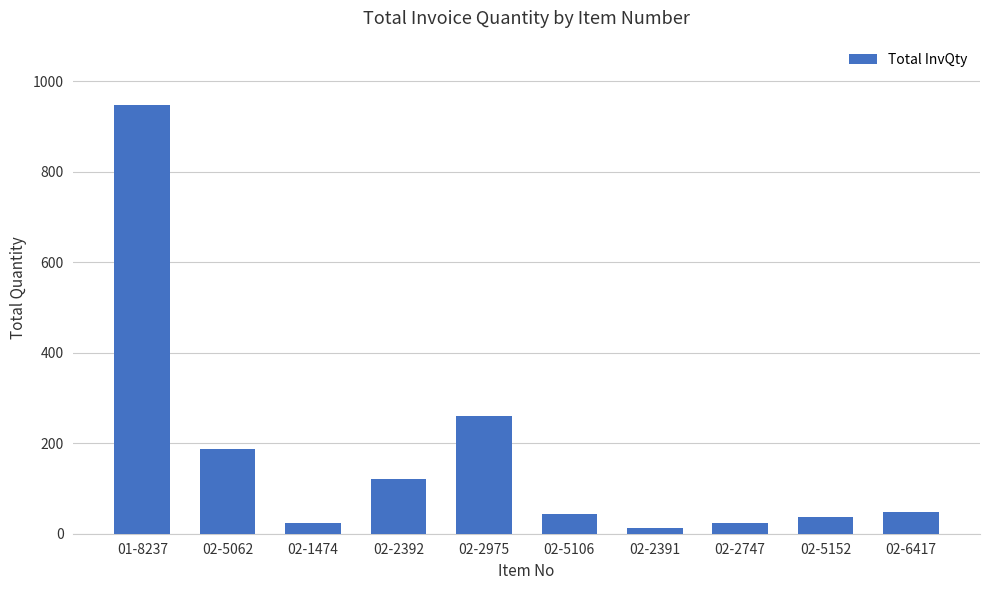

Is it true that the value at 01-8237 is 1687?

False